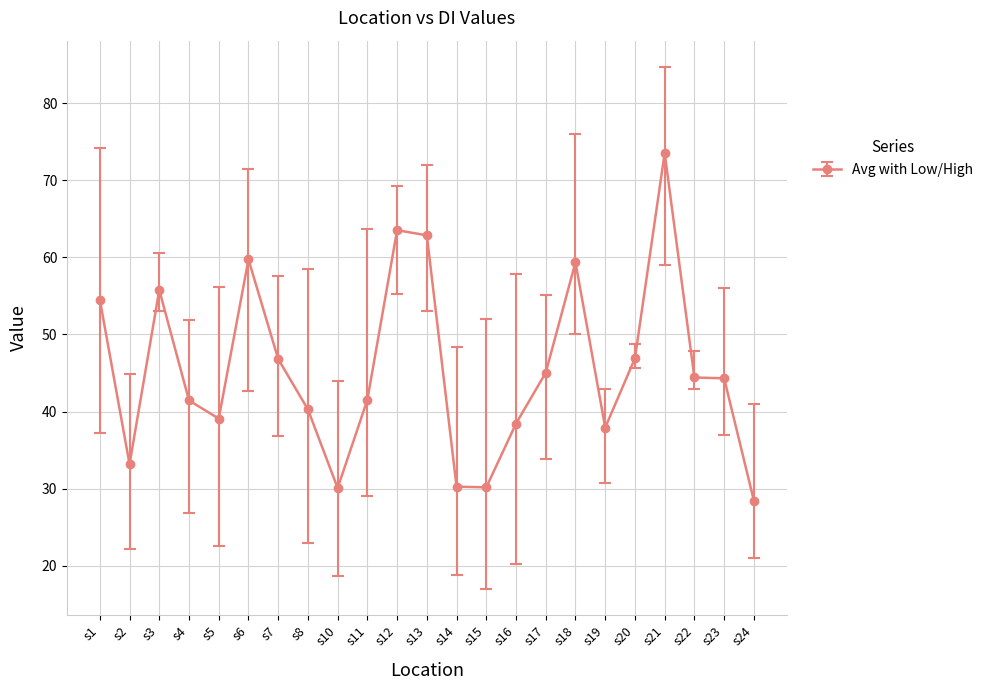

Between s16 and s17, which is larger?

s17